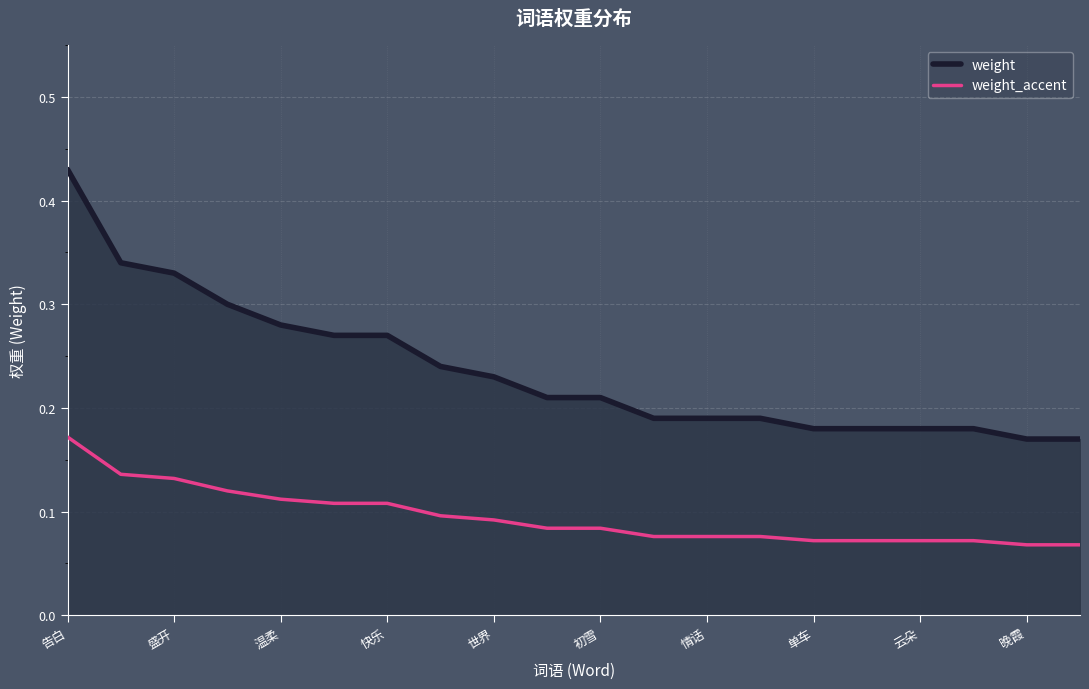

Which series has the widest spread of values?

weight